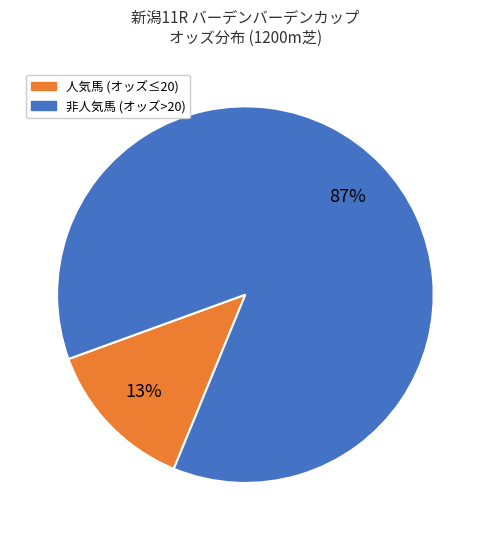

To the nearest percent, what is the average slice percentage?

50%